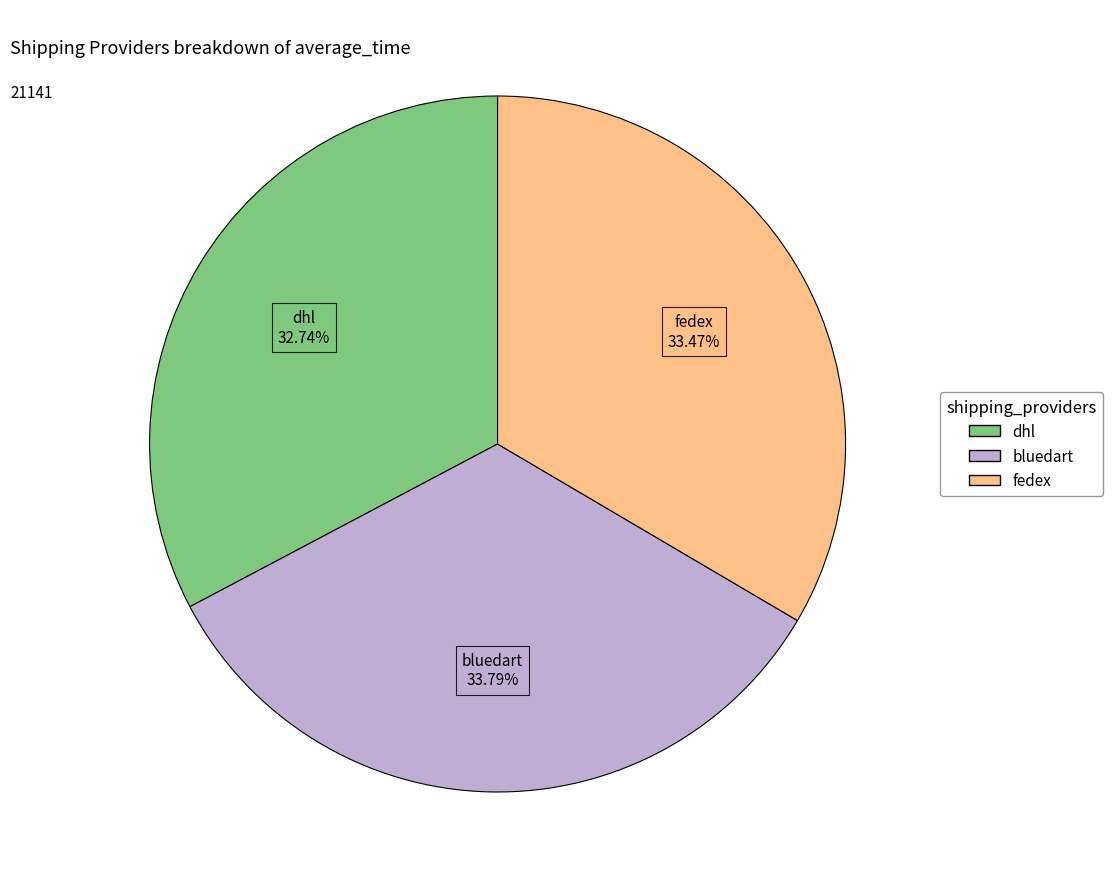

How many segments does this pie chart have?

3